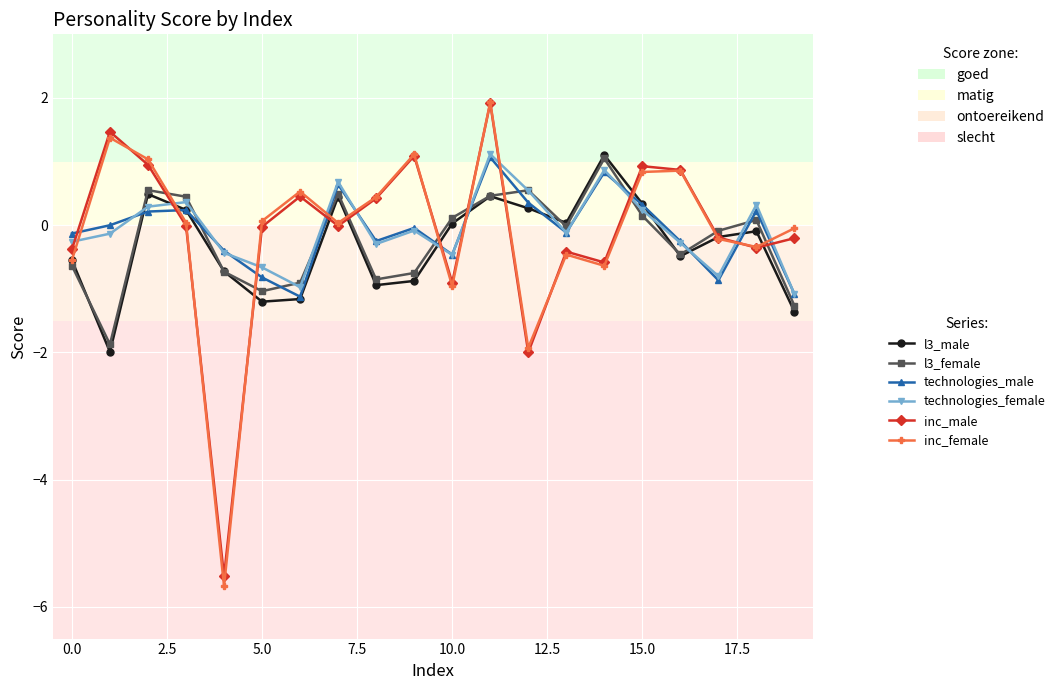

Which series has the widest spread of values?

inc_female